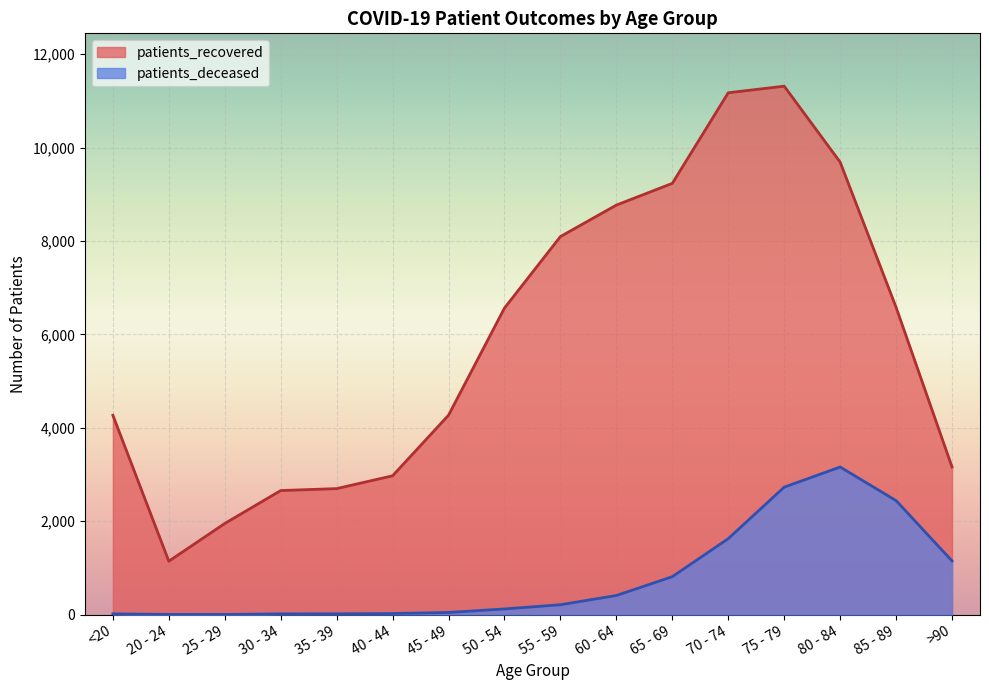

How many interior local peaks does the patients_recovered series have?

1